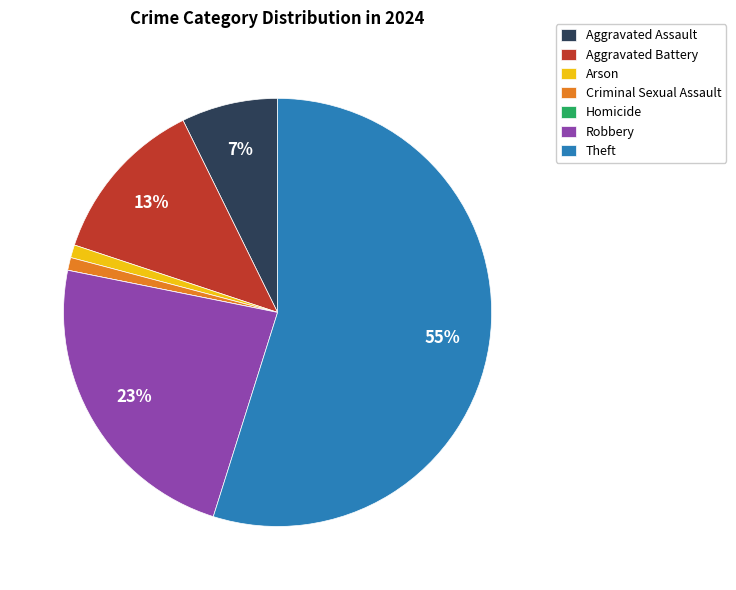

Between Aggravated Assault and Criminal Sexual Assault, which is larger?

Aggravated Assault